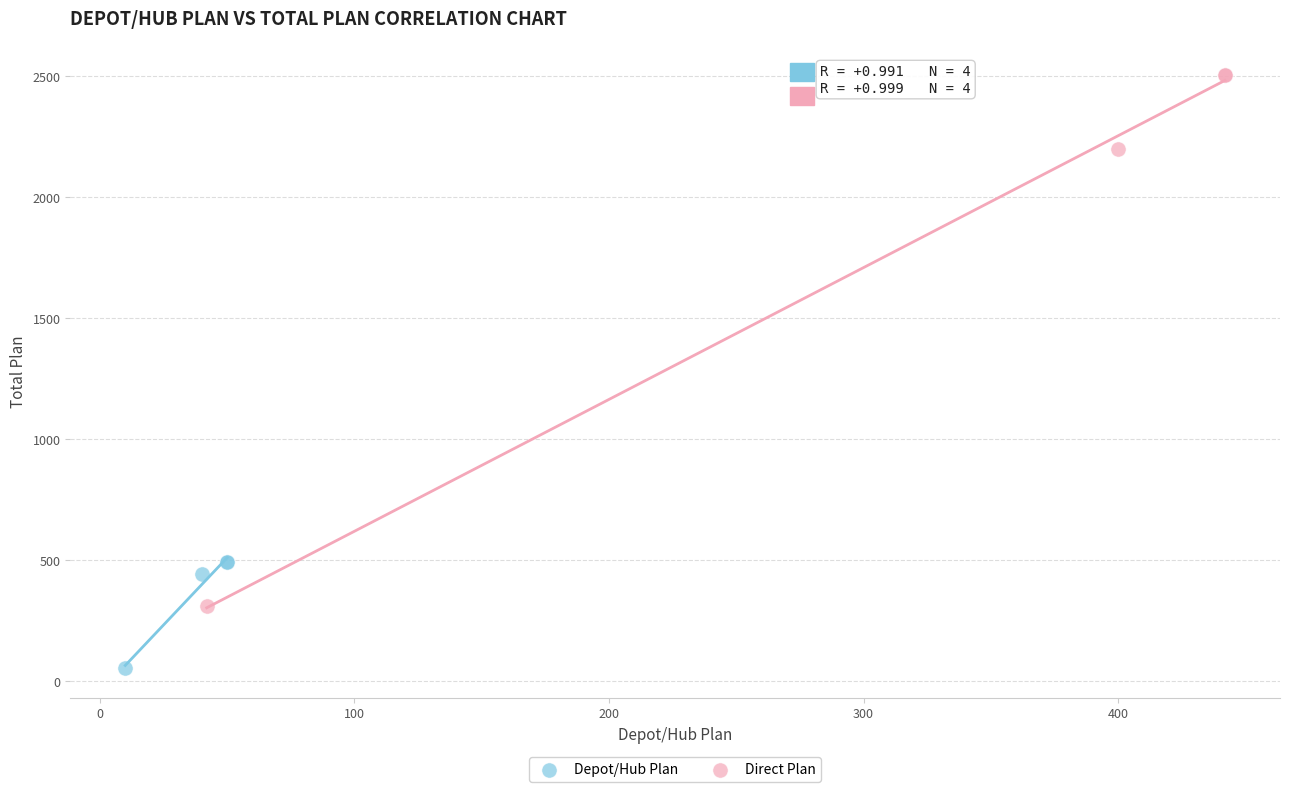

Which series reaches the maximum Y coordinate?

Direct Plan